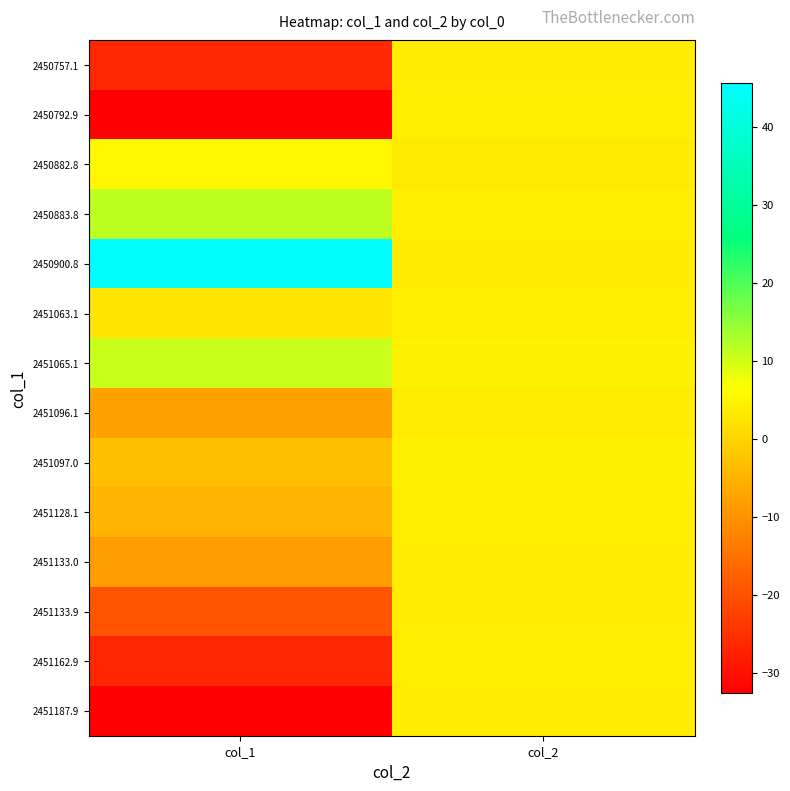

Reading left to right, transcribe all the data shown in this chart.

2450757.1: col_1=-26.2	col_2=3.6
2450792.9: col_1=-32.4	col_2=3.8
2450882.8: col_1=5.3	col_2=3.4
2450883.8: col_1=11.6	col_2=3.9
2450900.8: col_1=45.6	col_2=3.4
2451063.1: col_1=2.8	col_2=4.0
2451065.1: col_1=10.6	col_2=4.6
2451096.1: col_1=-7.7	col_2=3.7
2451097.0: col_1=-3.3	col_2=4.6
2451128.1: col_1=-5.0	col_2=3.8
2451133.0: col_1=-8.6	col_2=3.6
2451133.9: col_1=-19.5	col_2=3.6
2451162.9: col_1=-26.6	col_2=3.8
2451187.9: col_1=-32.6	col_2=3.6